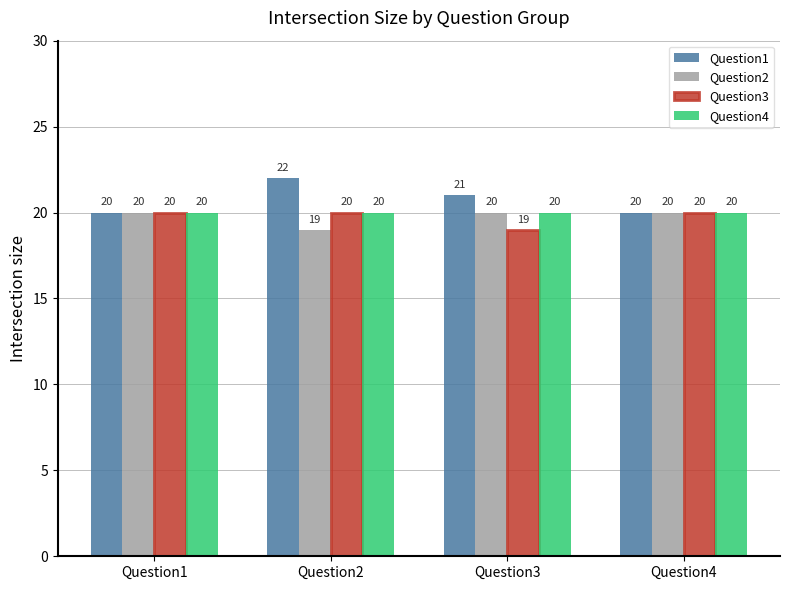

What is the minimum value for Question3?

19